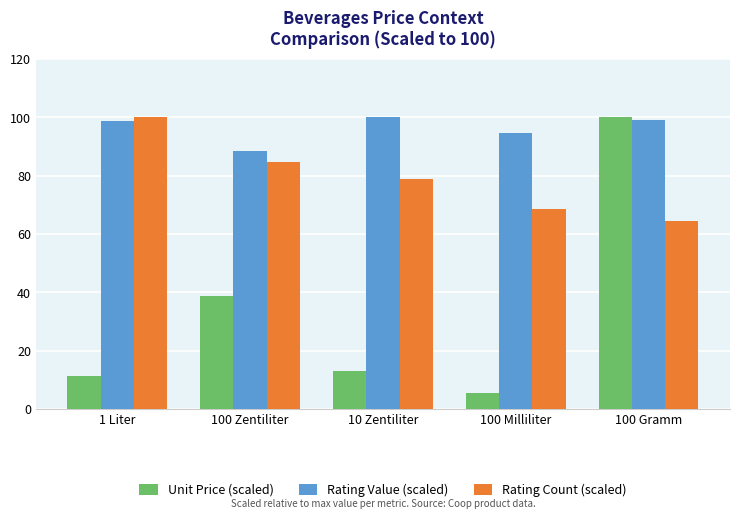

Which series has the widest spread of values?

Unit Price (scaled)